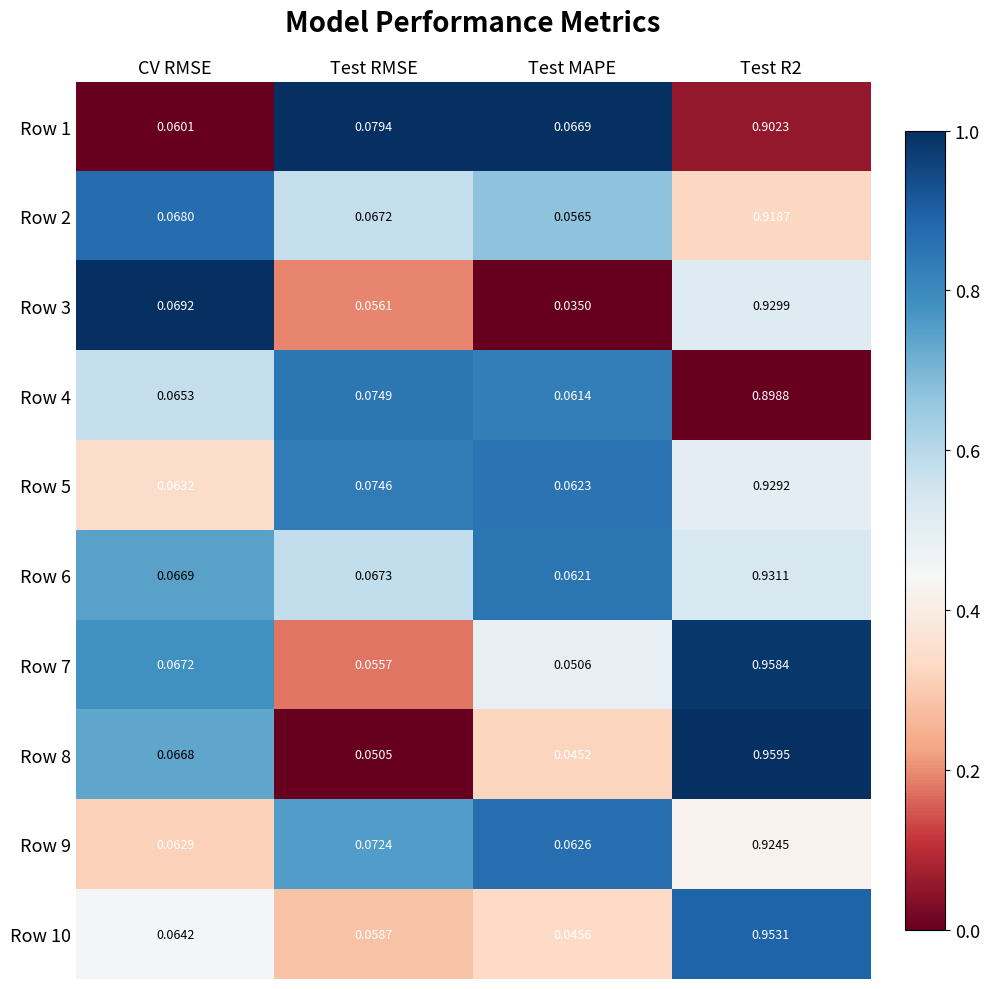

At which category does the chart reach its minimum across all series?

Test MAPE